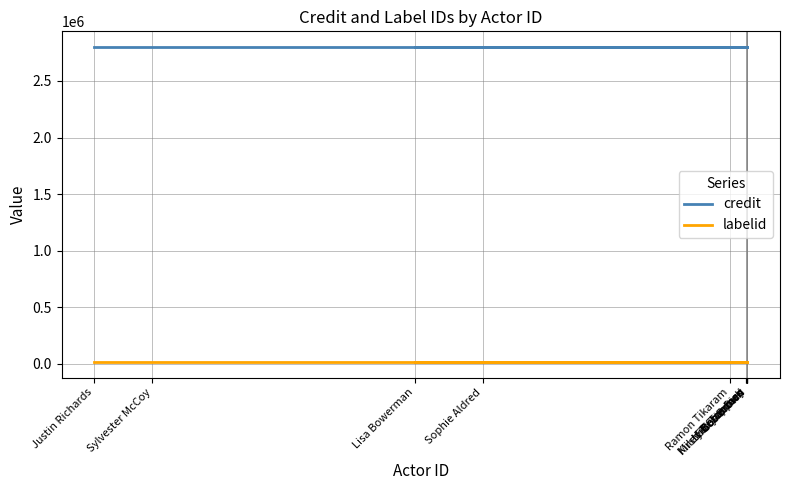

What is the label of the 8th point from the left?

Ramon Tikaram